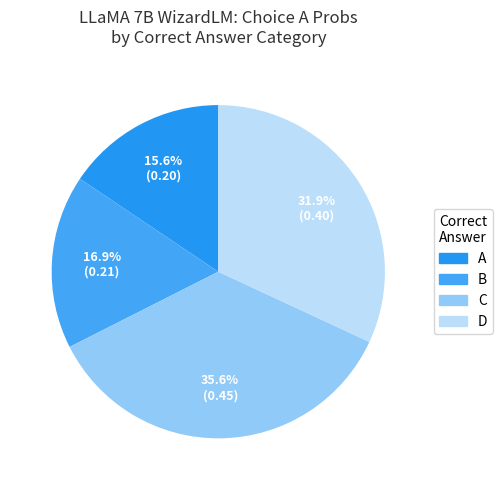

What is the smallest slice in the pie chart?

A